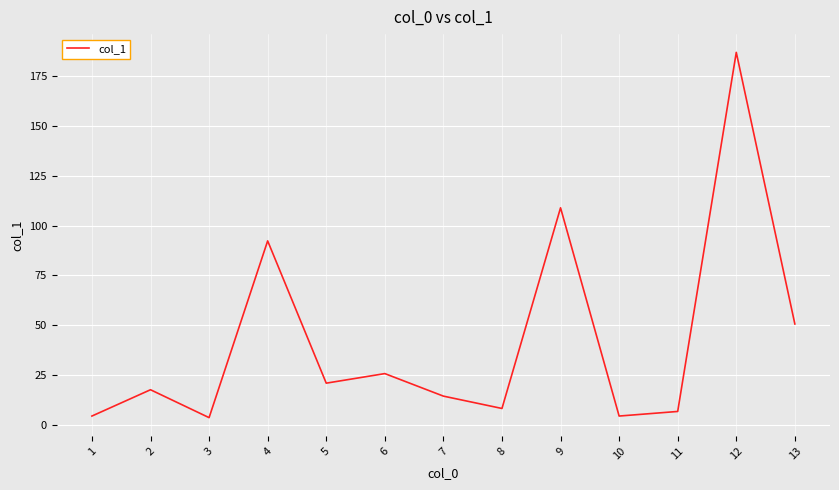

Is it true that the value at 4 is 153.0?

False